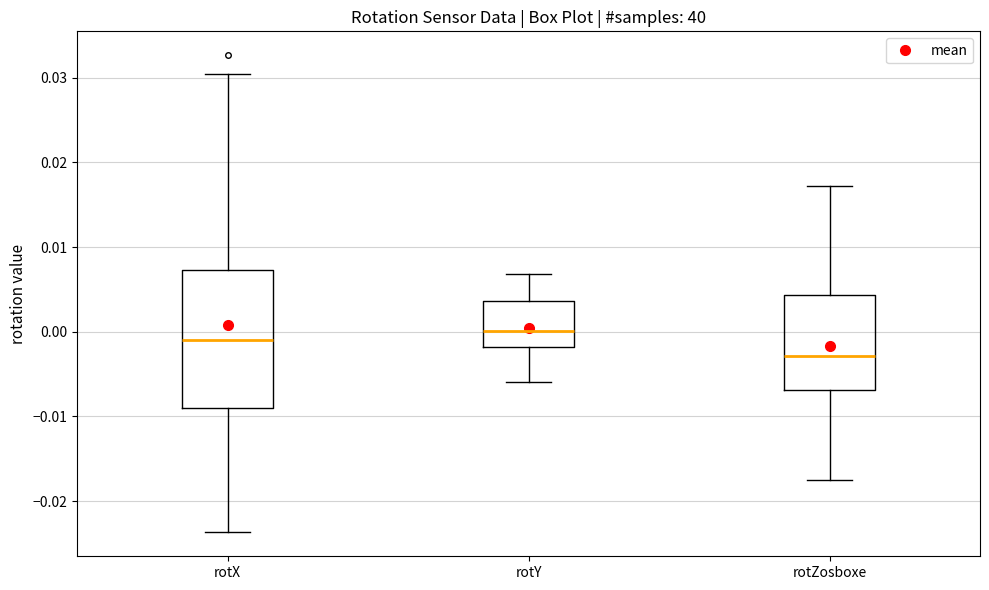

Which box's median line is the highest?

rotY